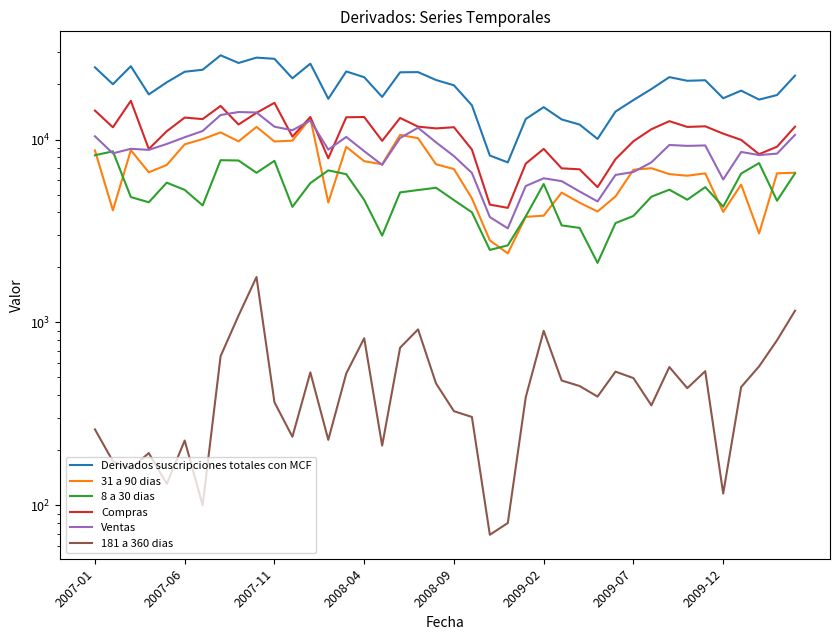

True or false: Compras has a value of 11383 at 31.

True